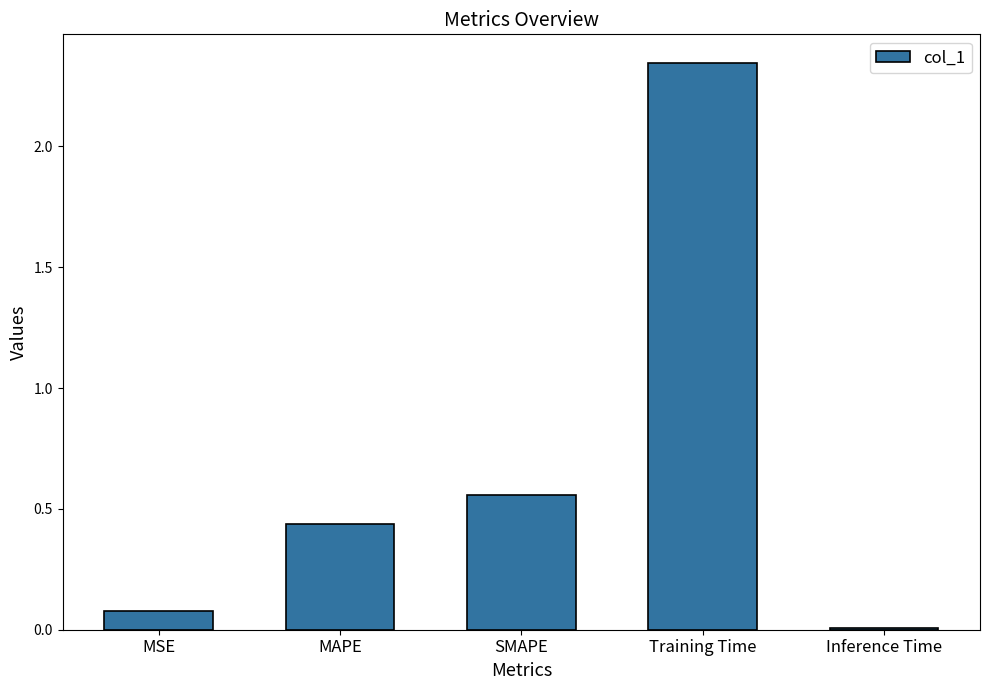

List the labels in order of value, smallest first.

Inference Time, MSE, MAPE, SMAPE, Training Time